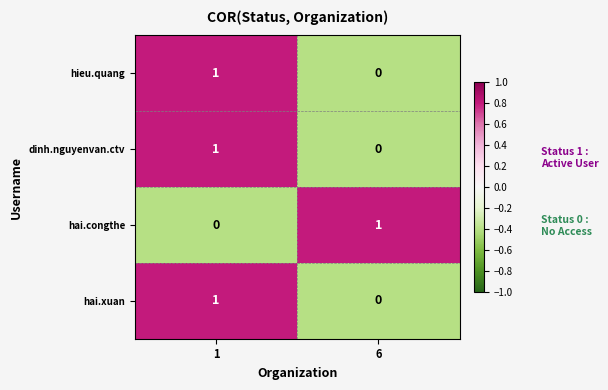

The hai.congthe series shows -1 at 1. True or false?

False